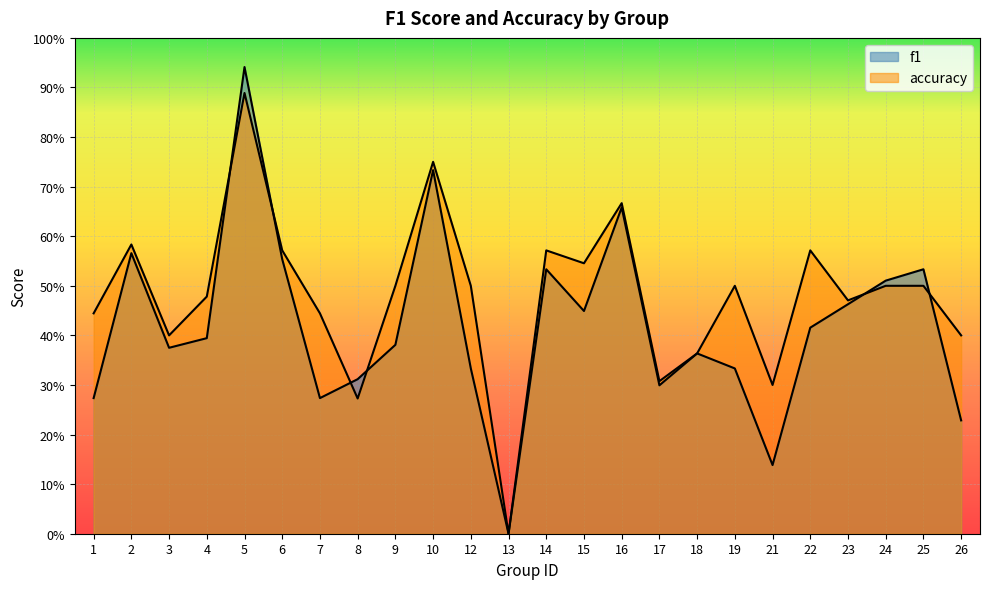

At 2, list the series in order from smallest to largest.

f1, accuracy